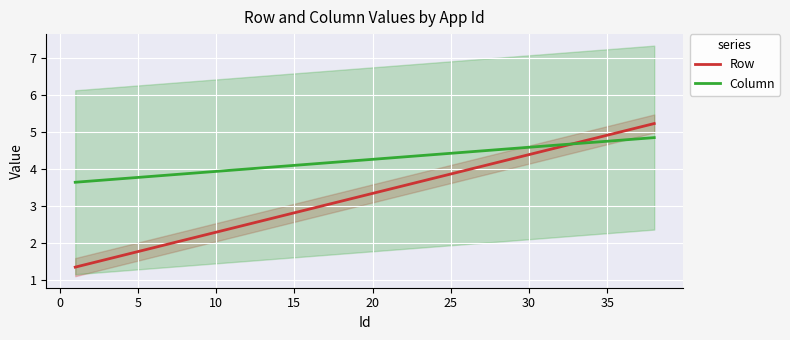

What is the highest value of the Row series?

5.2